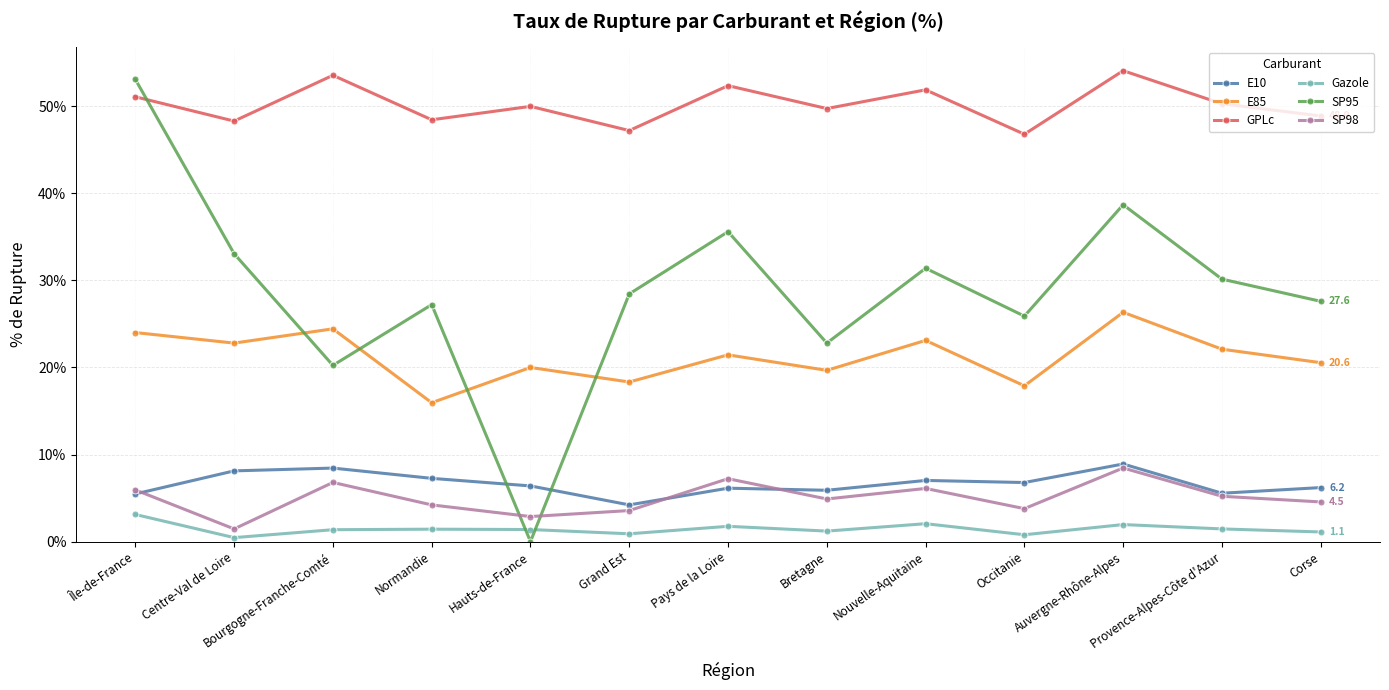

What is the difference between the GPLc values at Provence-Alpes-Côte d'Azur and Normandie?

1.8